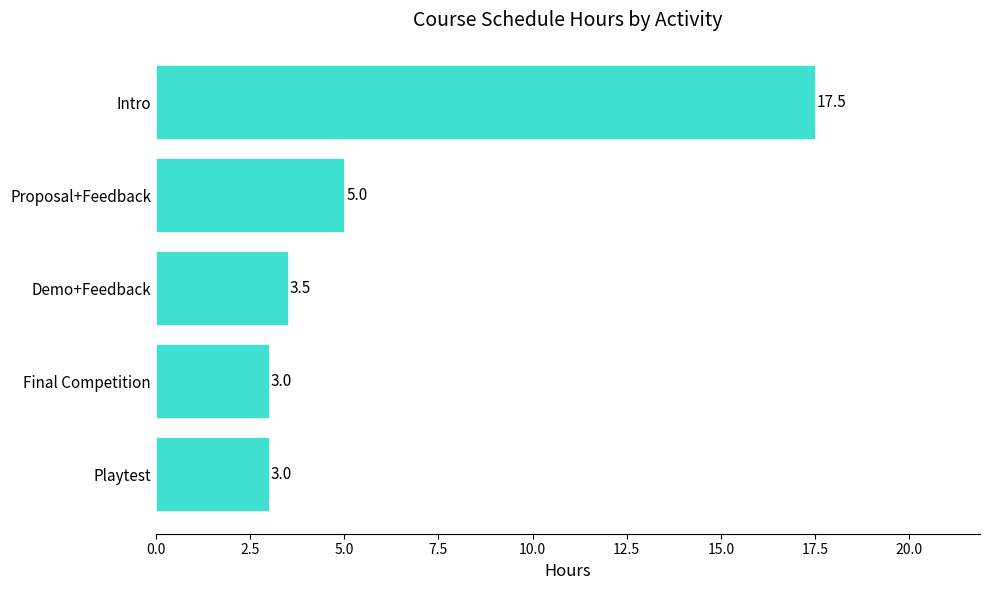

What is the ratio of the value at Demo+Feedback to the value at Proposal+Feedback?

0.7